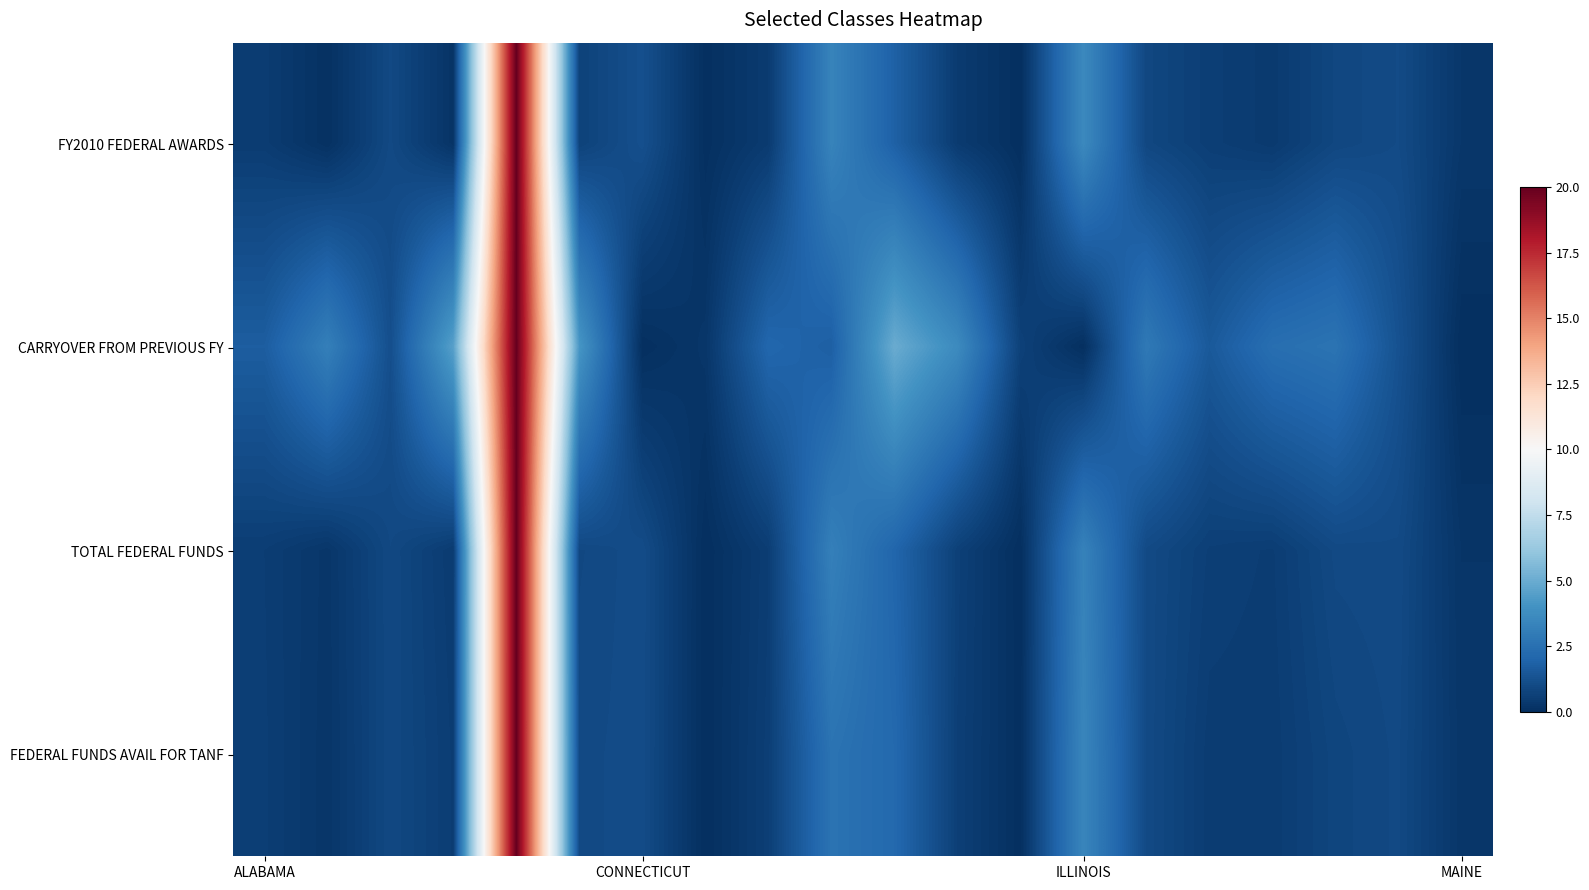

Reading left to right, list all the values displayed in this chart.

FY2010 FEDERAL AWARDS: 0.5	0.1	1.0	0.2	20.0	0.7	1.2	0.0	0.5	3.3	1.9	0.5	0.0	3.6	0.9	0.6	0.4	0.9	1.0	0.3
CARRYOVER FROM PREVIOUS FY: 1.7	3.2	1.2	4.6	20.0	4.1	0.0	0.3	2.1	1.8	5.0	3.7	0.7	0.0	2.9	1.6	2.4	2.6	1.3	0.0
TOTAL FEDERAL FUNDS: 0.5	0.3	0.9	0.5	20.0	0.9	1.1	0.0	0.5	3.2	2.1	0.7	0.0	3.3	1.0	0.6	0.5	1.0	1.0	0.2
FEDERAL FUNDS AVAIL FOR TANF: 0.6	0.3	0.9	0.5	20.0	1.0	1.1	0.0	0.6	2.6	2.2	0.6	0.0	3.4	1.0	0.5	0.5	0.8	1.0	0.3